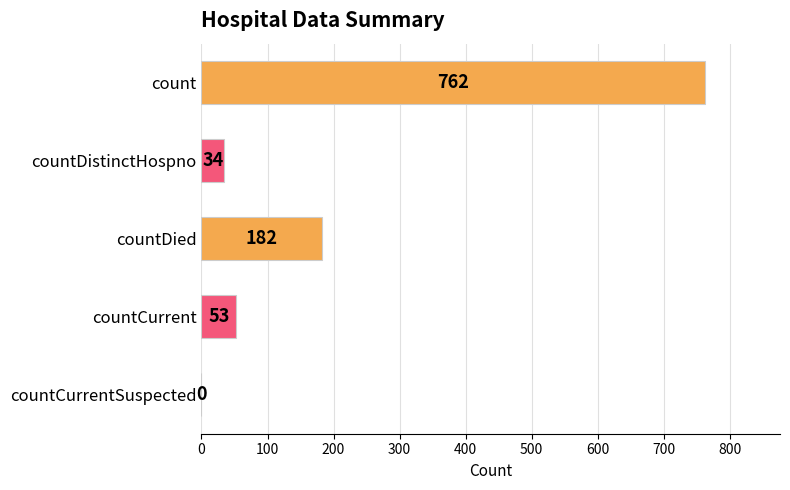

What is the greatest value displayed?

762